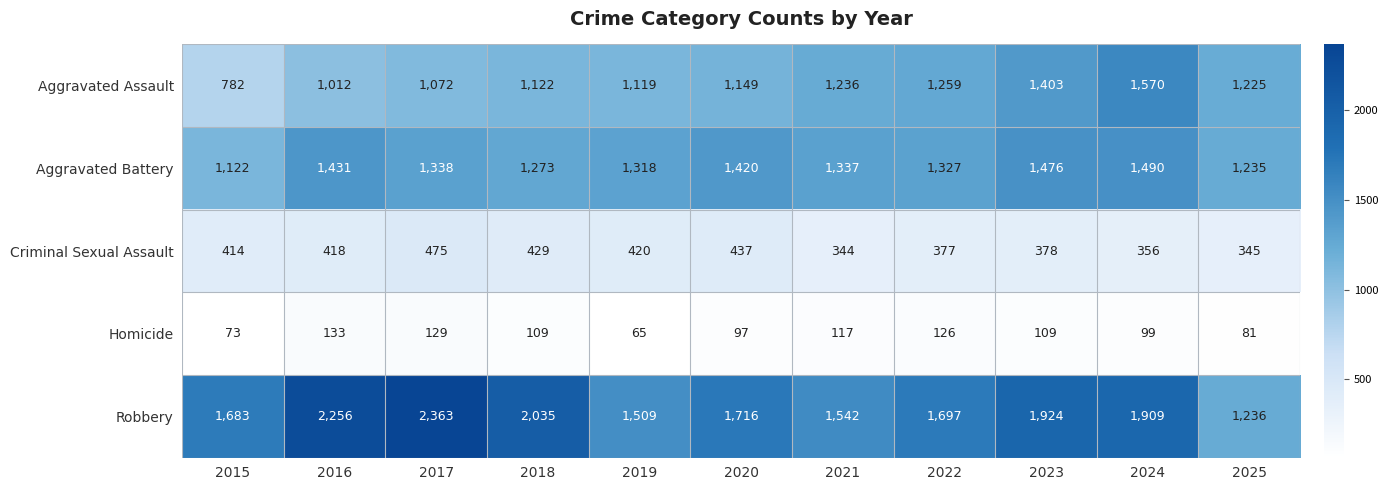

What is the maximum value shown in the chart?

2363